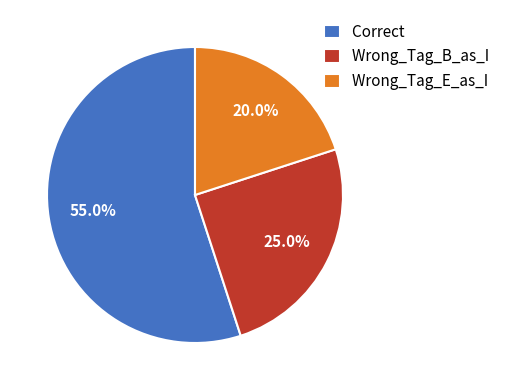

Which has a higher value, Wrong_Tag_E_as_I or Wrong_Tag_B_as_I?

Wrong_Tag_B_as_I